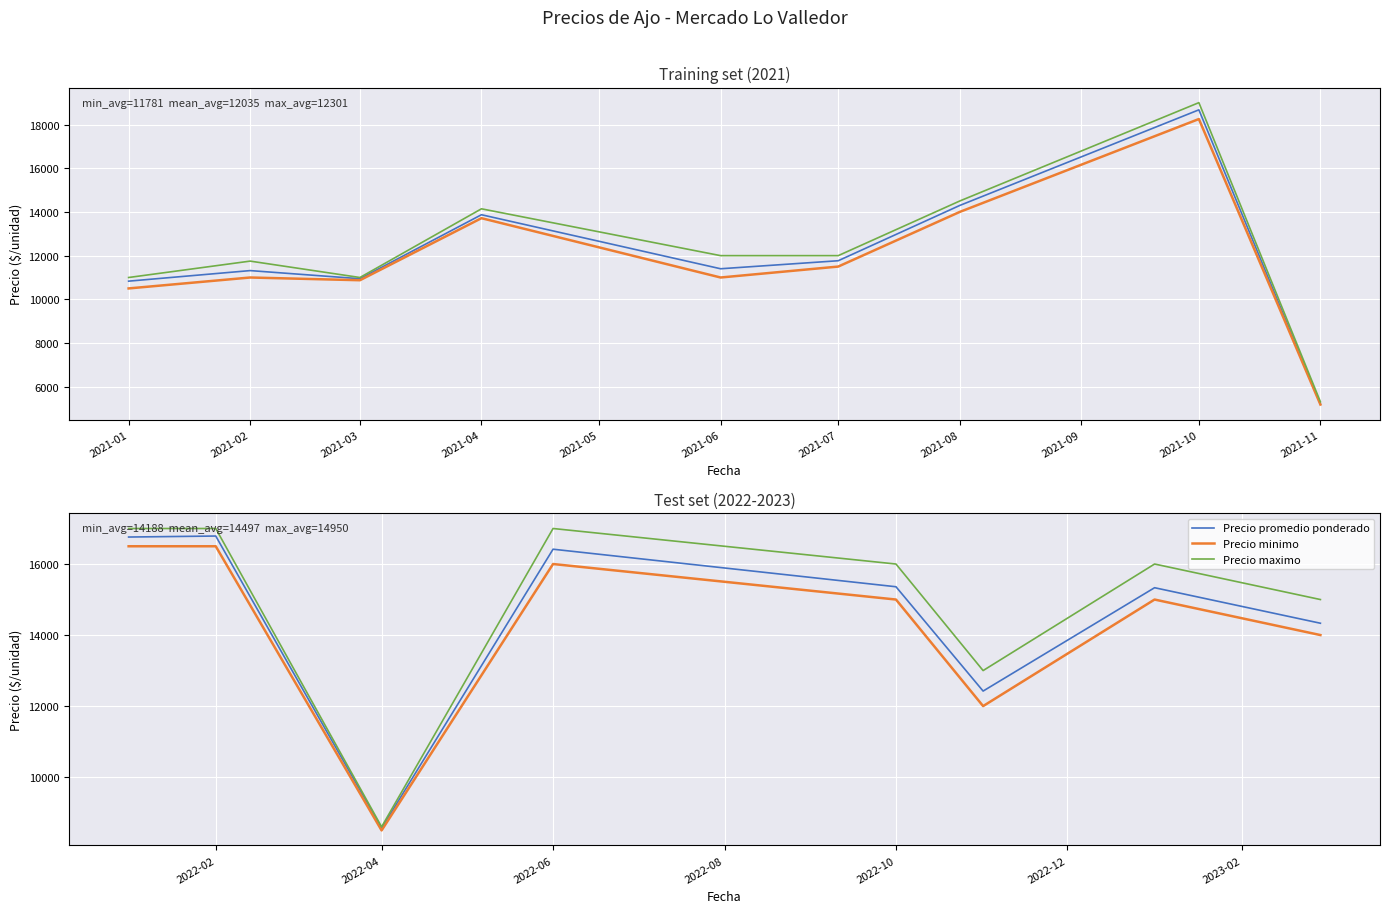

True or false: Precio minimo has more than 1 interior local peaks.

True